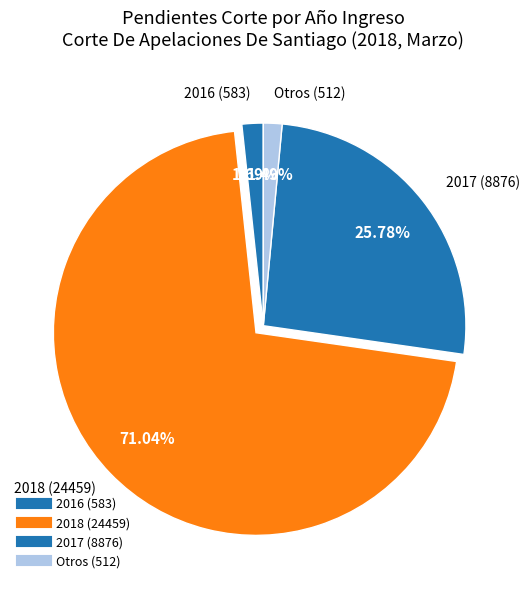

What is the largest slice in the pie chart?

2018